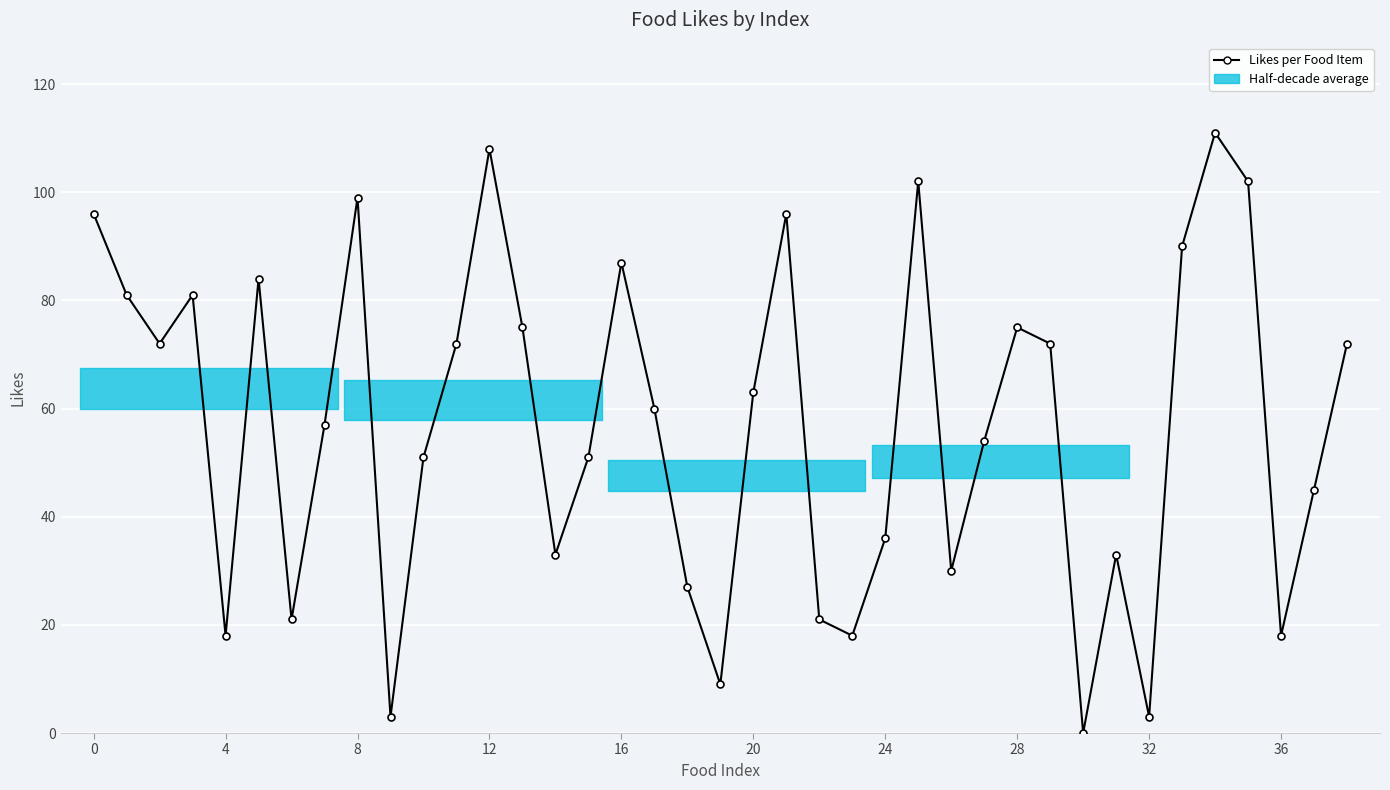

How many interior local valleys (lower than both neighbors) does the data have?

11